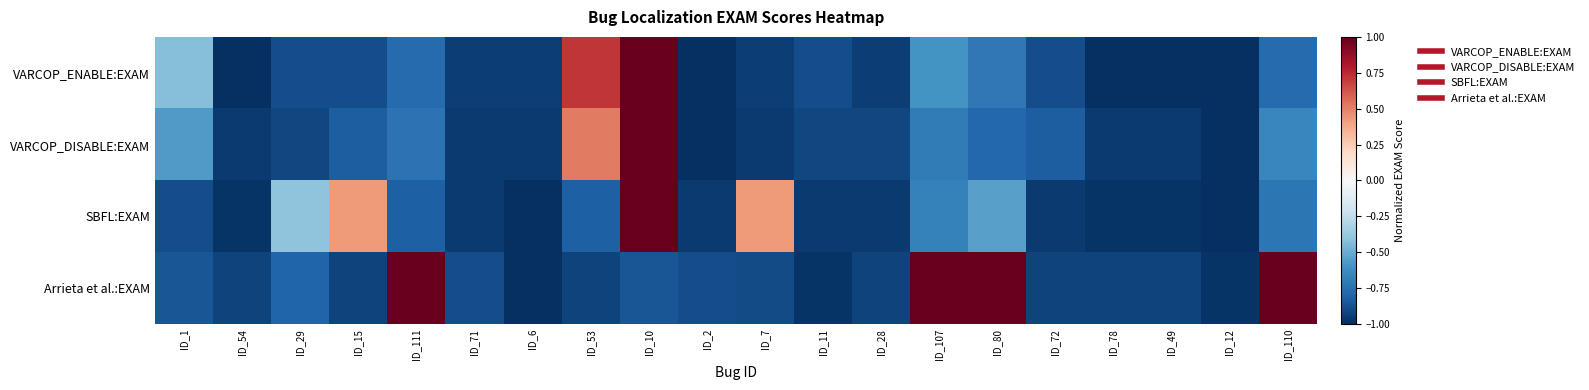

At how many categories does at least one series exceed 0?

8